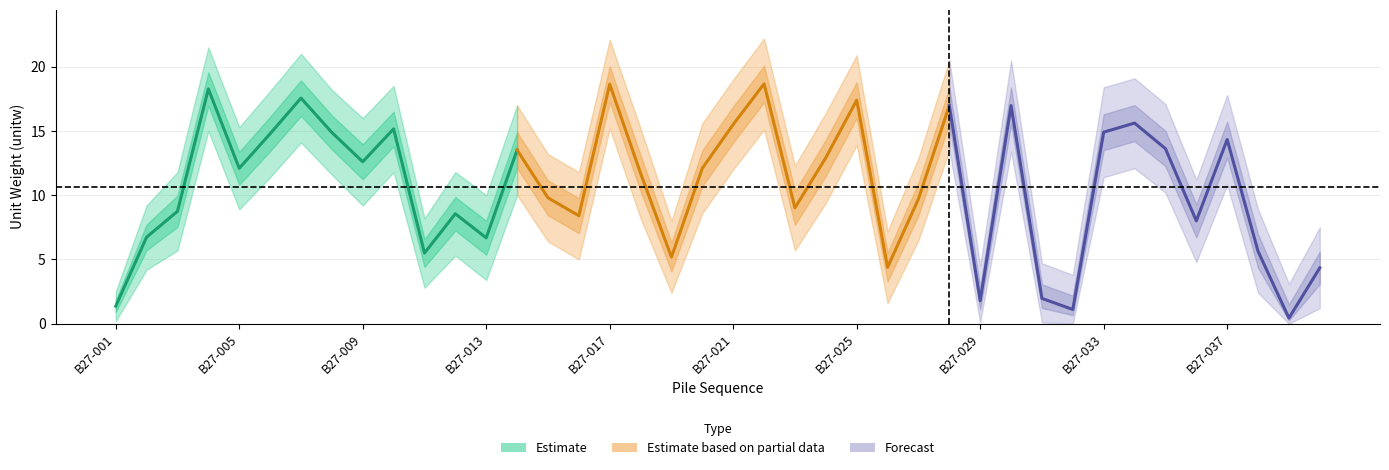

At which label is cn1_mean closest to 9?

B27-023